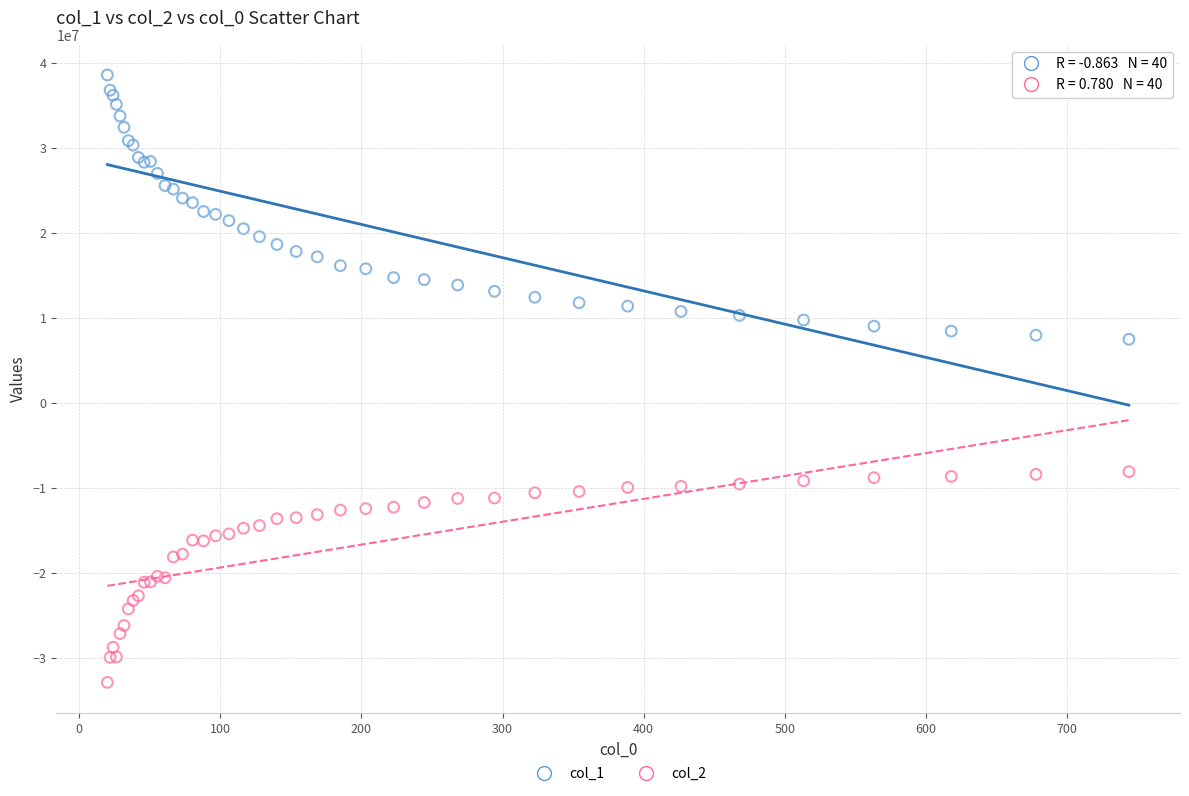

What are all the series names shown in the legend?

col_1, col_2